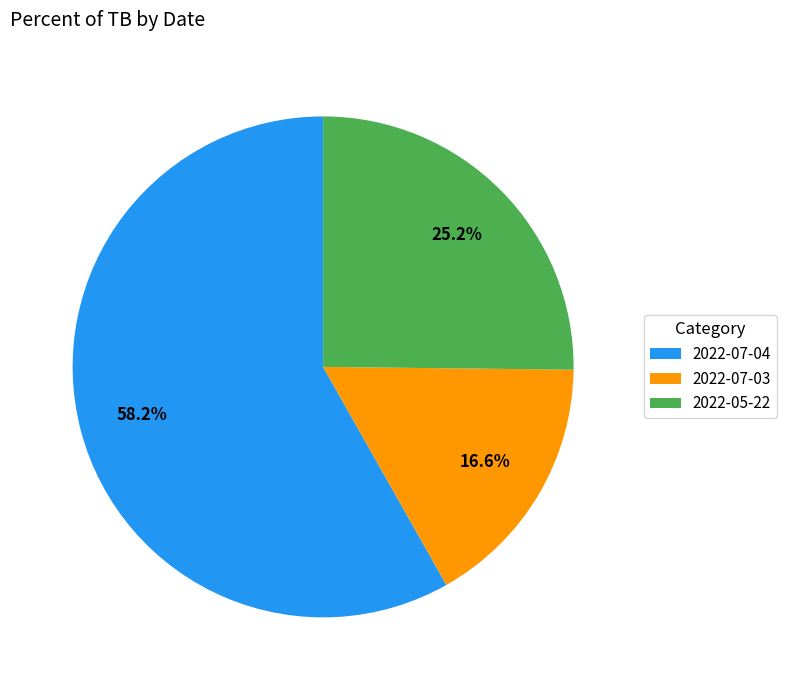

To the nearest percent, what is the difference between the 2022-07-03 and 2022-05-22 slice percentages?

9%